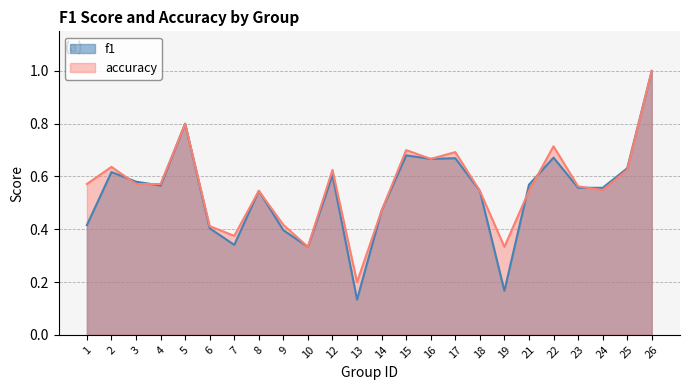

Which has a higher value, 14 or 2?

2